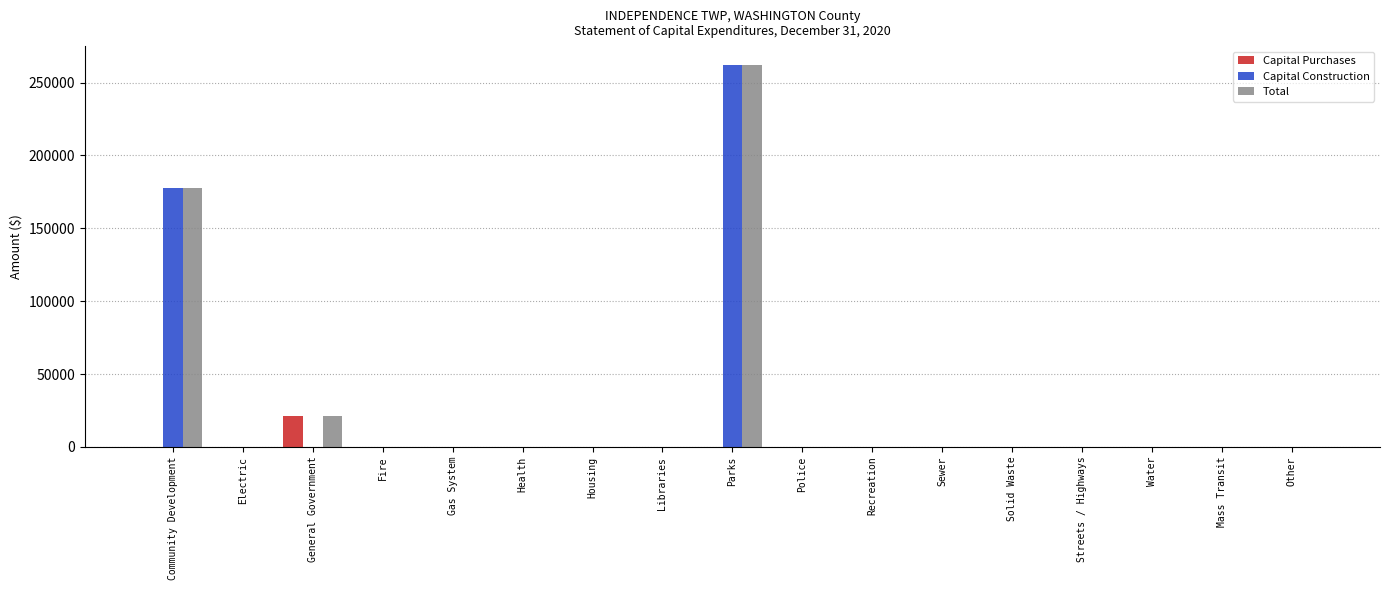

What is the sum of all Capital Construction values?

439257